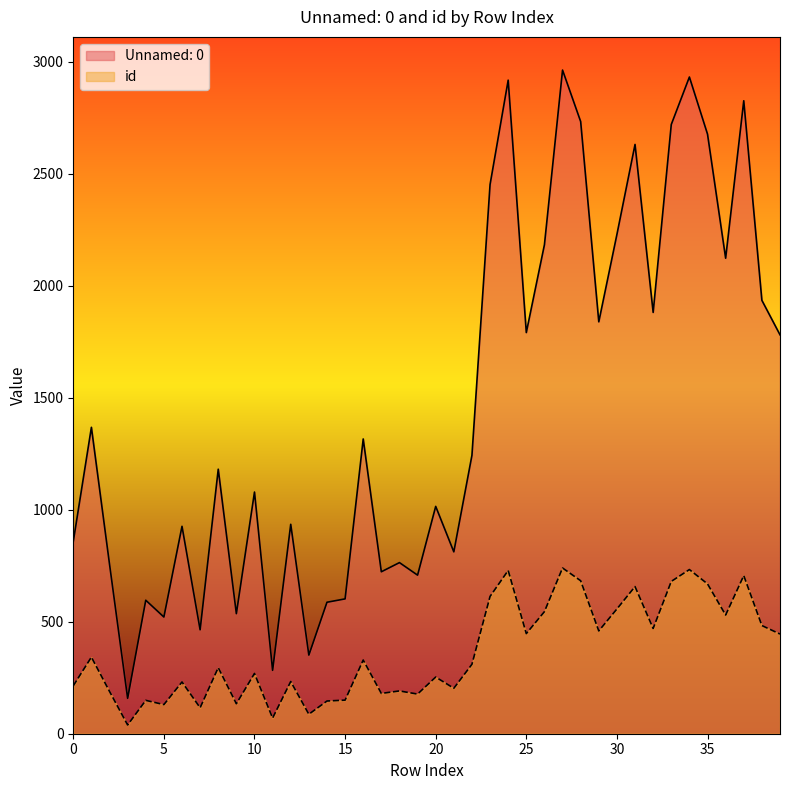

How many values in the Unnamed: 0 series exceed 1243?

19